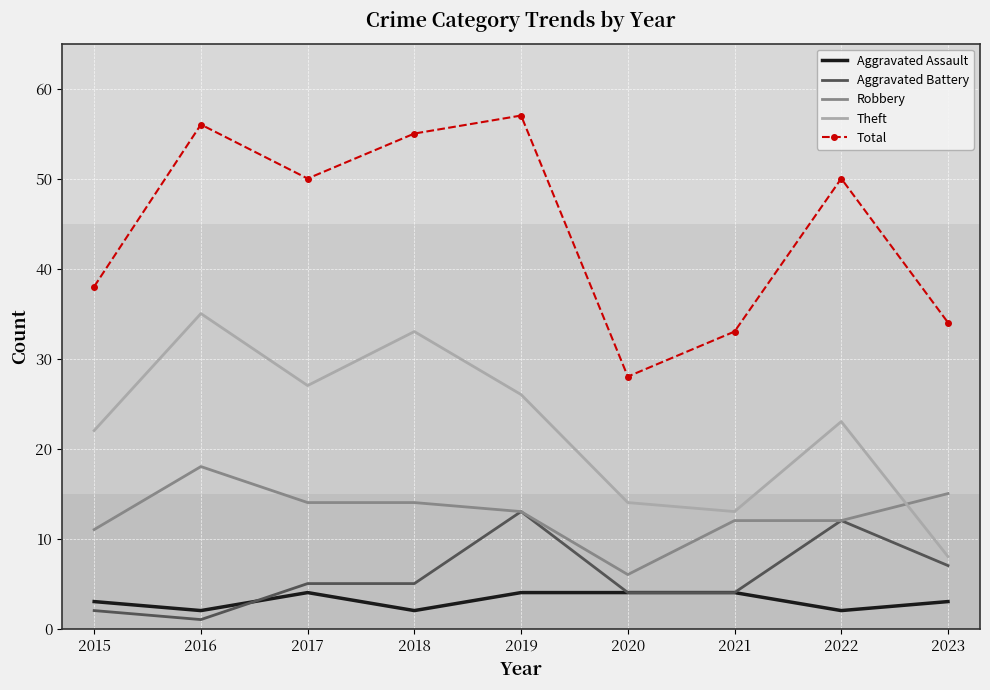

Is the value of Aggravated Battery at 2015 greater than the value of Total at 2017?

No